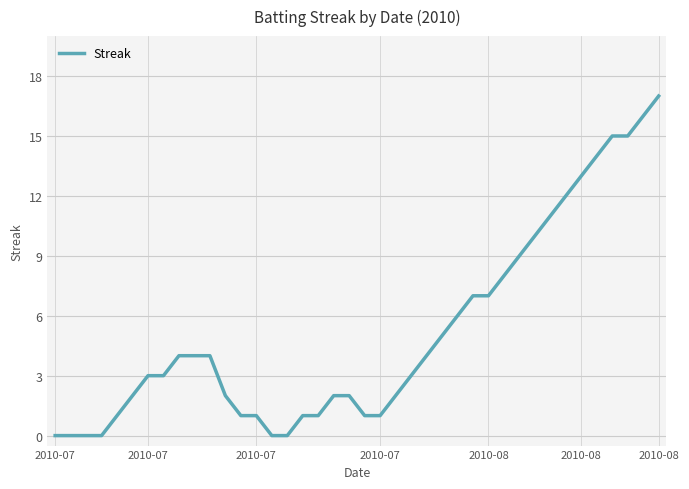

What is the difference between the maximum and minimum values?

17